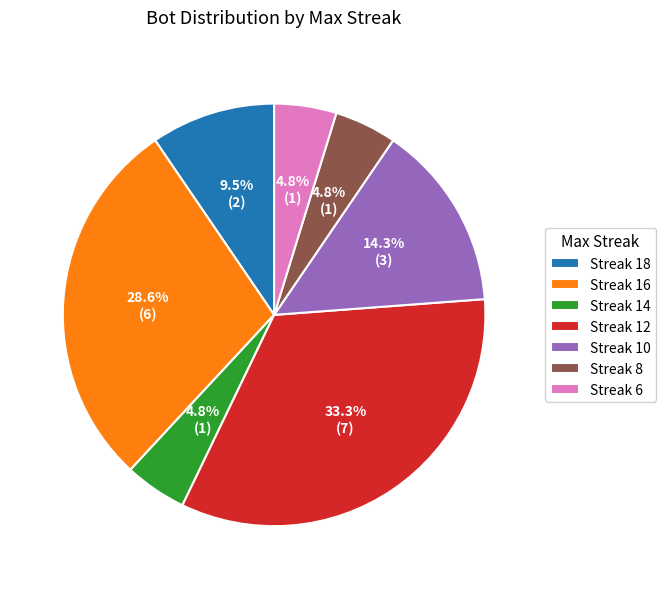

What is the ratio of the value at Streak 8 to the value at Streak 10?

0.3